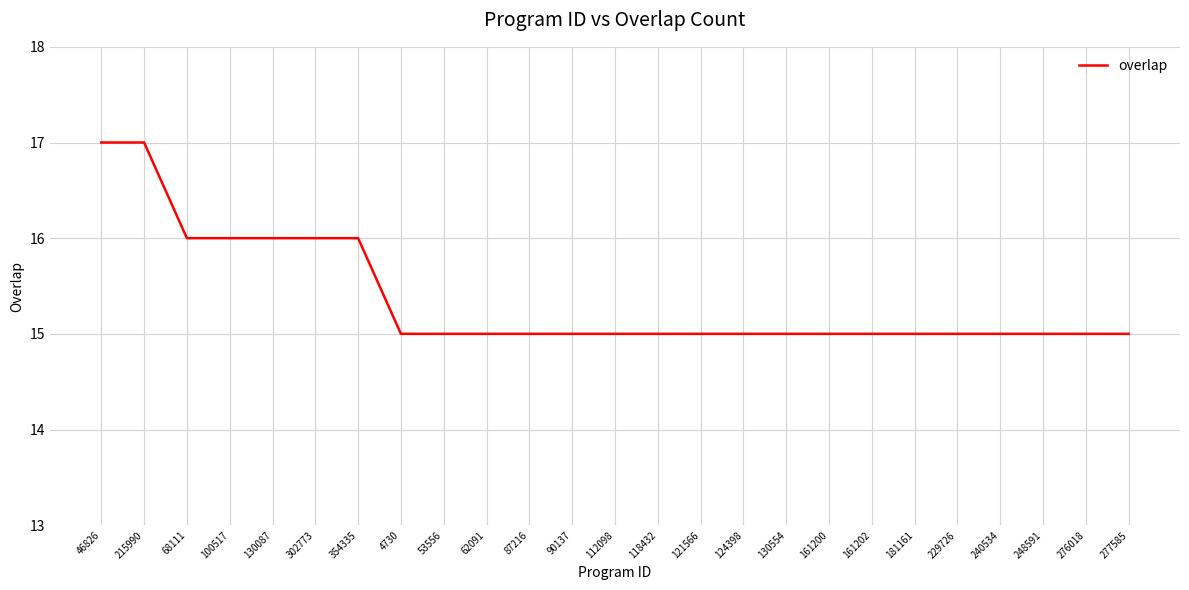

What is the average value?

15